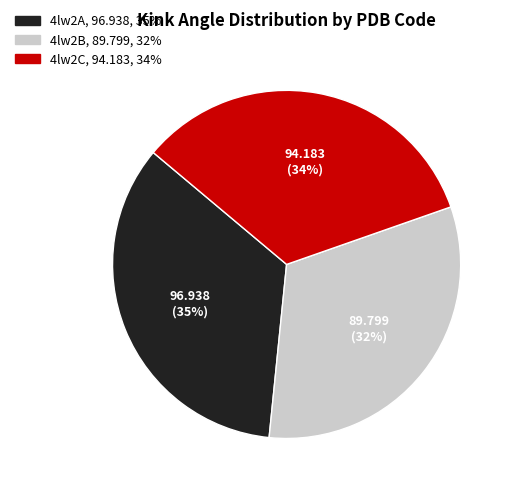

Approximately how many times larger is the value at 4lw2A compared to 4lw2B?

1.1